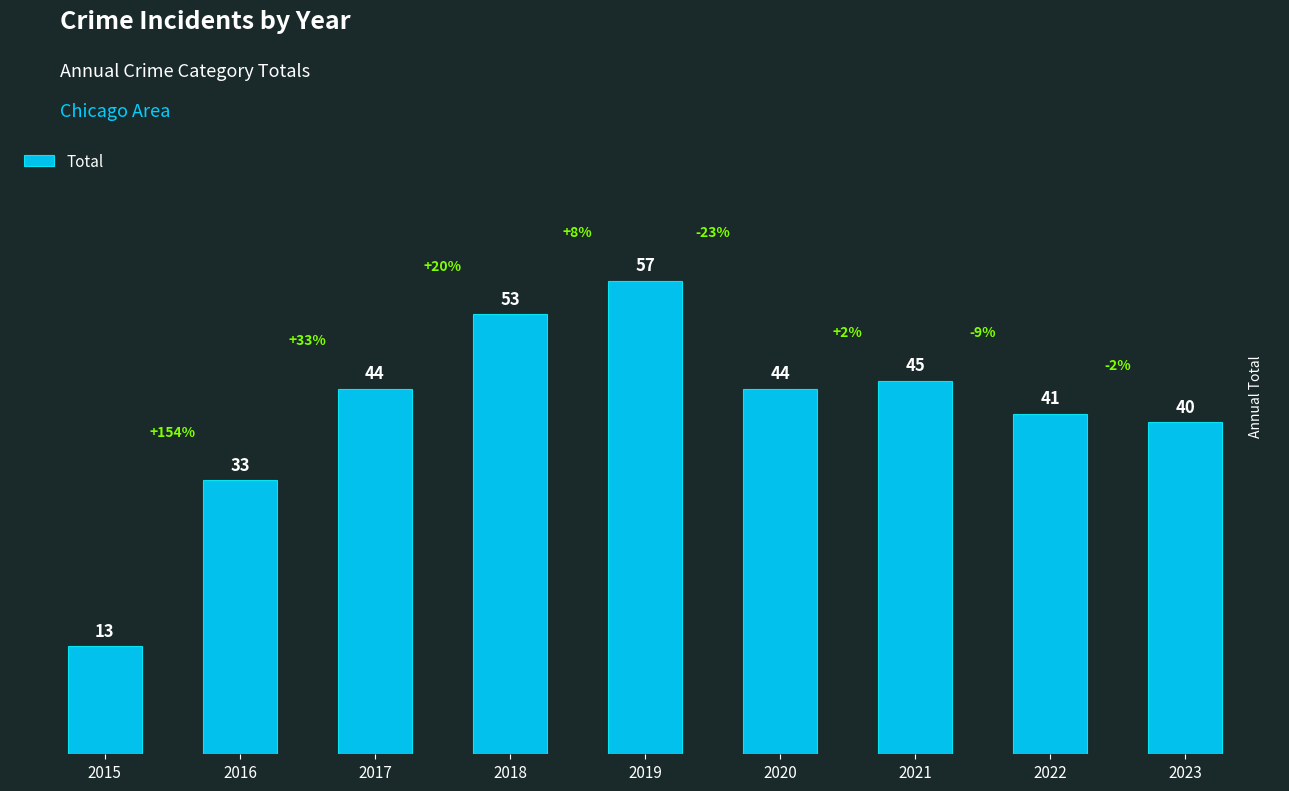

Which has a higher value, 2017 or 2018?

2018